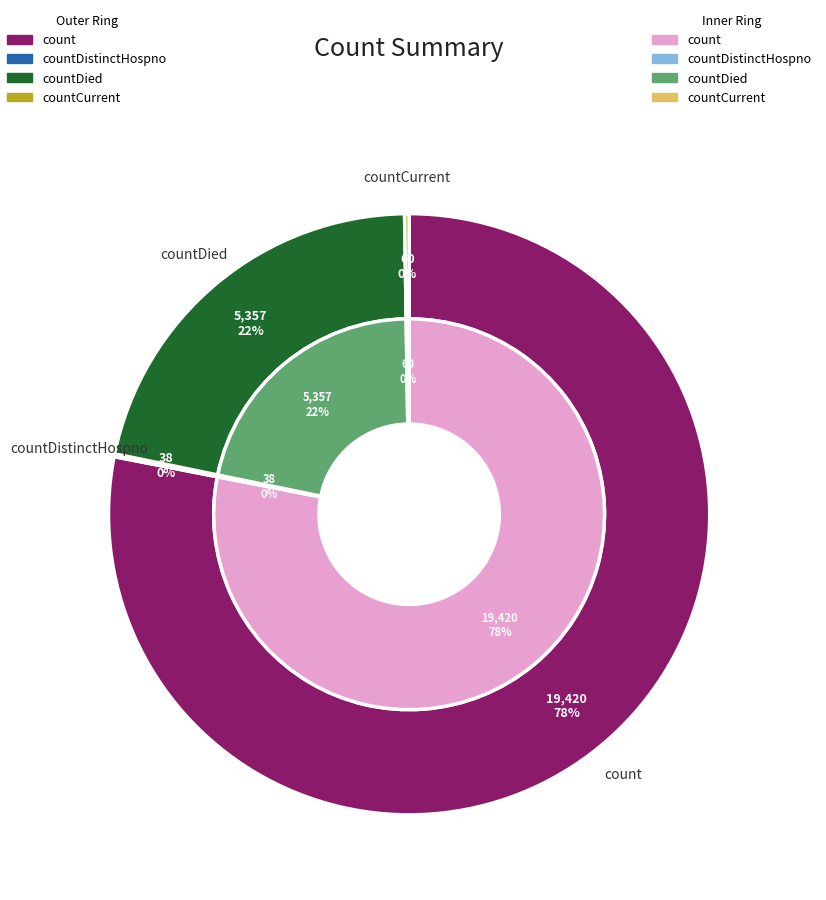

Do count and countCurrent together represent more than half of the pie?

Yes